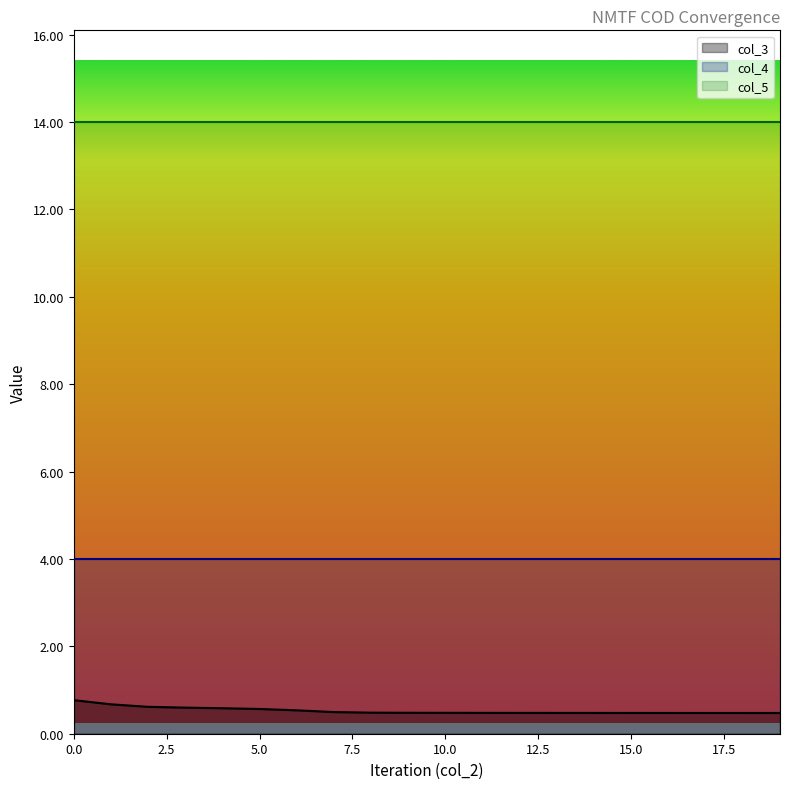

True or false: col_3 has a value of 0.5 at 15.

True